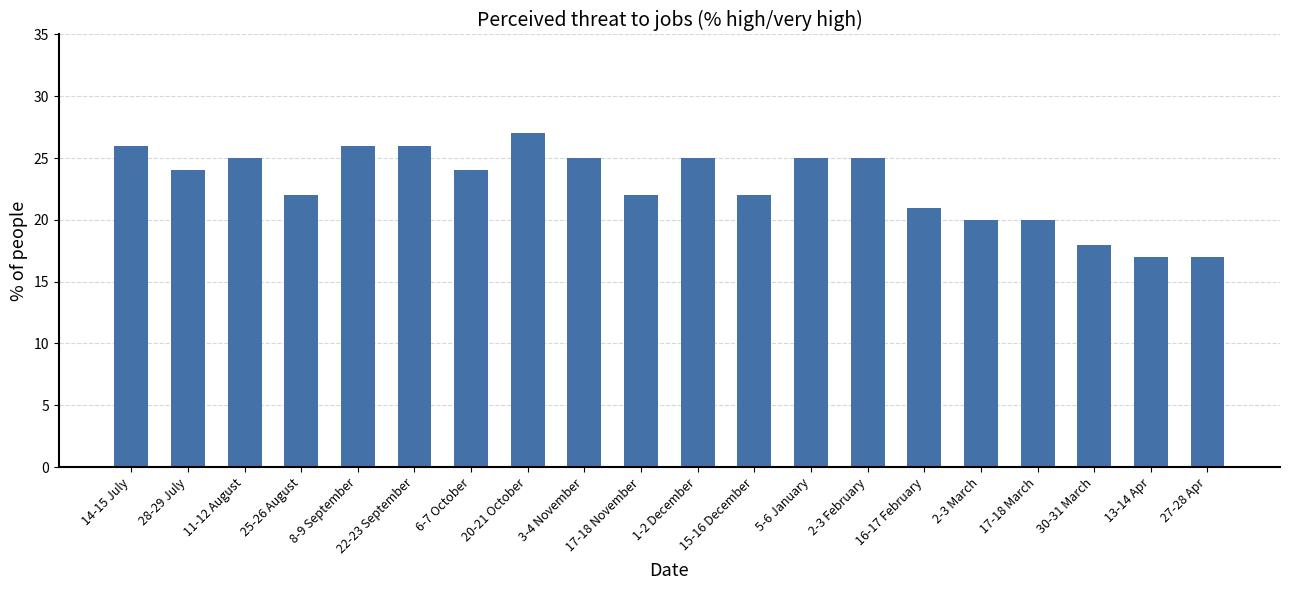

What is the sum of the values at 3-4 November and 5-6 January?

50